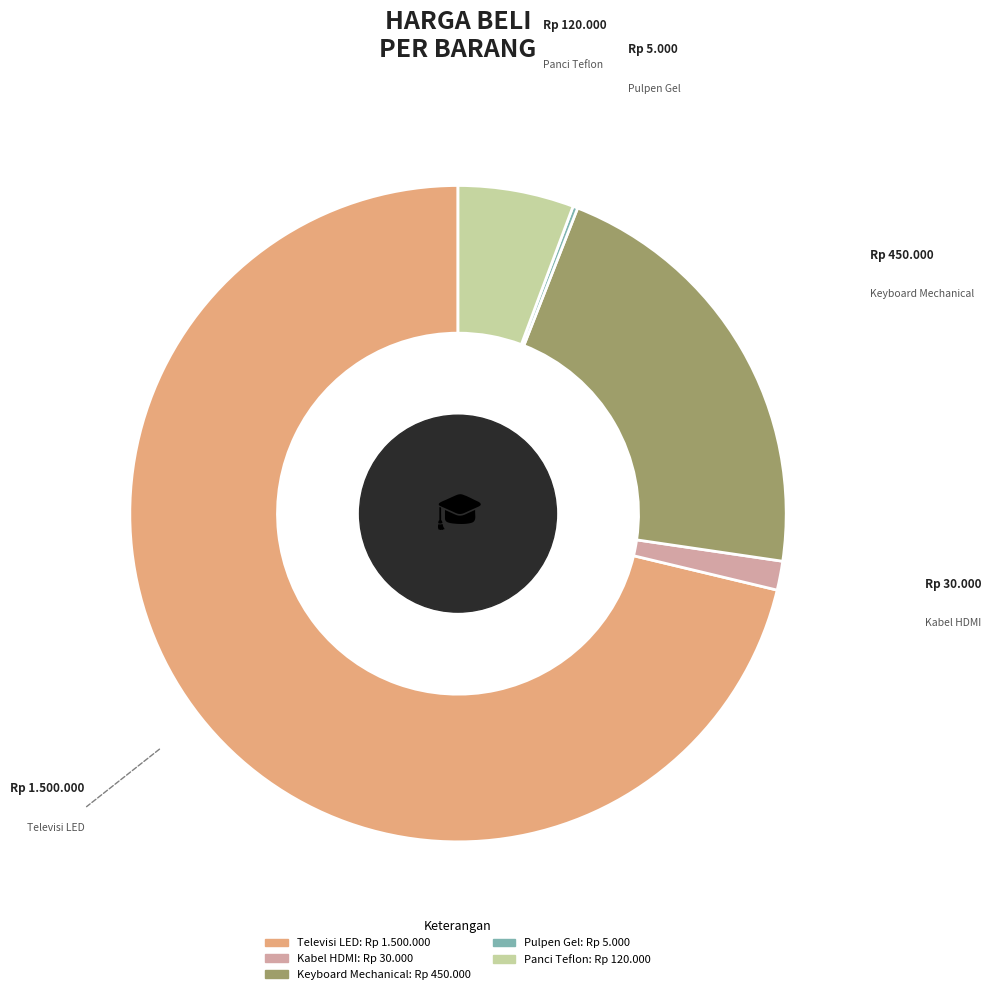

Is the sum of Kabel HDMI and Televisi LED greater than half?

Yes